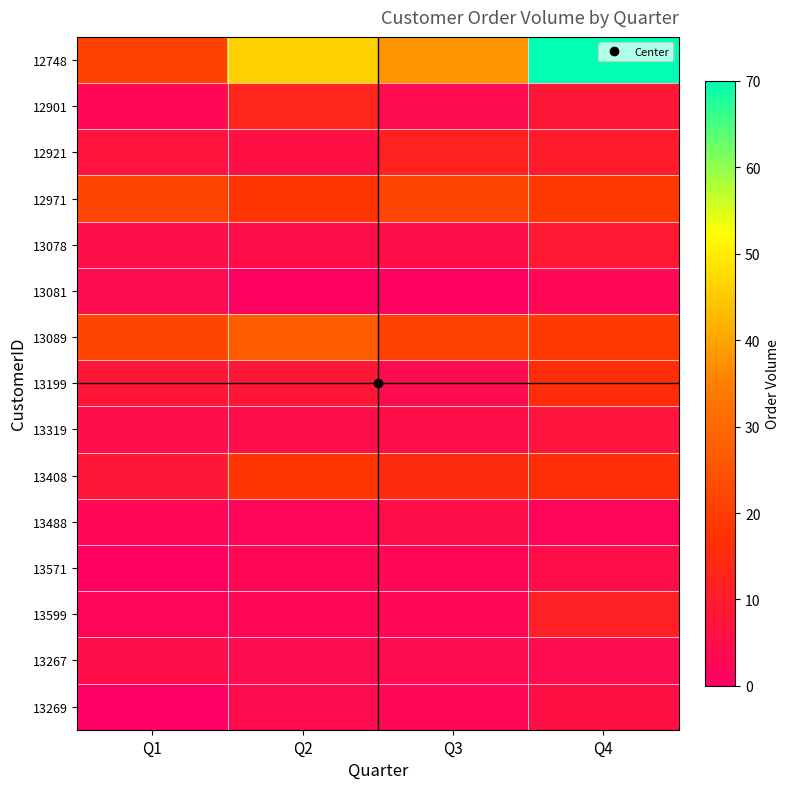

Reading left to right, list all the values displayed in this chart.

12748: Q1=21	Q2=46	Q3=38	Q4=70
12901: Q1=3	Q2=13	Q3=4	Q4=8
12921: Q1=7	Q2=6	Q3=12	Q4=10
12971: Q1=22	Q2=18	Q3=22	Q4=19
13078: Q1=5	Q2=5	Q3=5	Q4=9
13081: Q1=4	Q2=1	Q3=1	Q4=3
13089: Q1=22	Q2=27	Q3=21	Q4=19
13199: Q1=8	Q2=8	Q3=4	Q4=16
13319: Q1=5	Q2=5	Q3=5	Q4=7
13408: Q1=8	Q2=18	Q3=15	Q4=16
13488: Q1=3	Q2=2	Q3=5	Q4=2
13571: Q1=1	Q2=3	Q3=3	Q4=5
13599: Q1=2	Q2=3	Q3=3	Q4=11
13267: Q1=5	Q2=4	Q3=4	Q4=4
13269: Q1=0	Q2=4	Q3=3	Q4=6